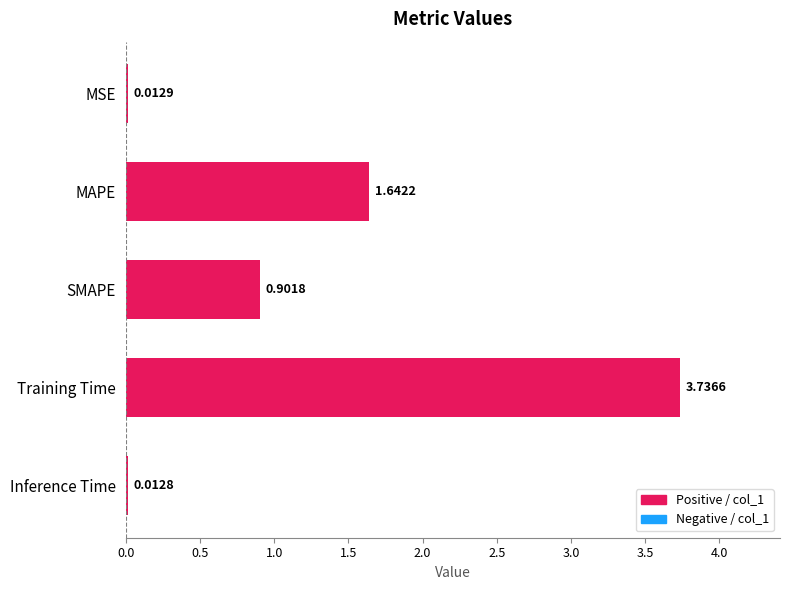

Which label corresponds to the largest value in the chart?

Training Time